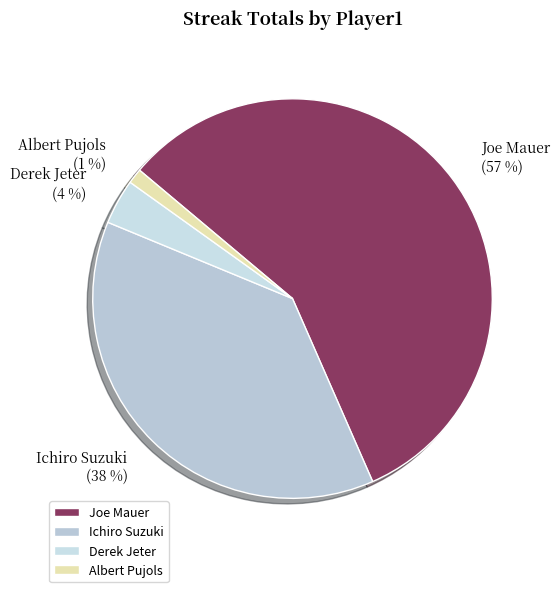

Is it true that Joe Mauer is 45% of the pie?

False